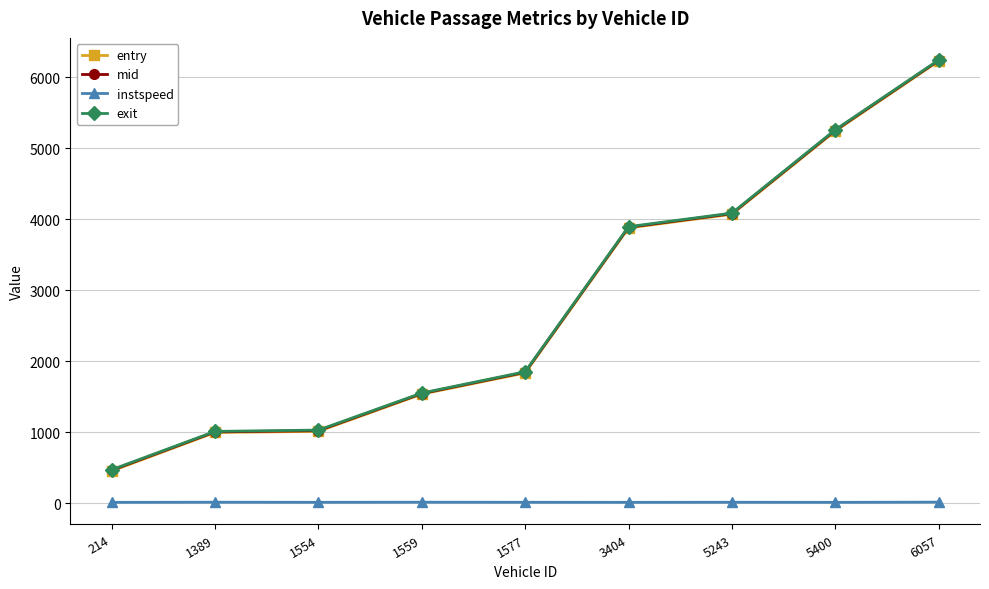

True or false: instspeed and entry cross at least once.

False